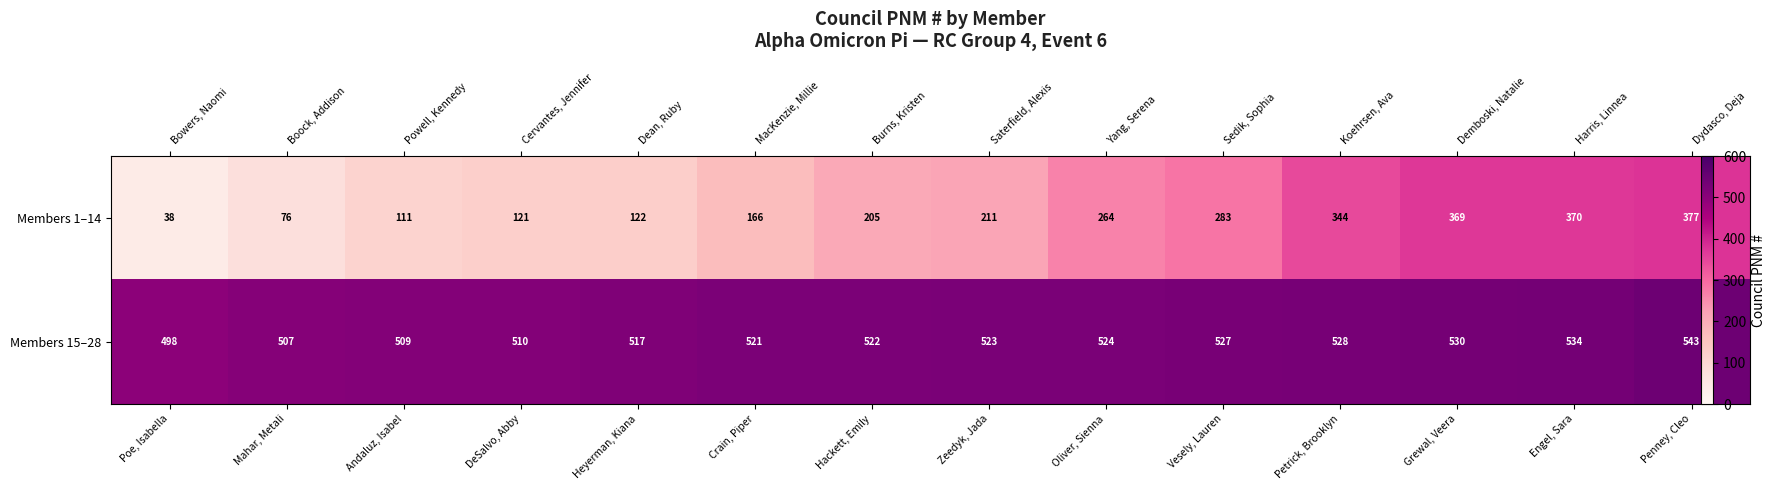

Between Vesely, Lauren and Mahar, Metali, which is larger?

Vesely, Lauren